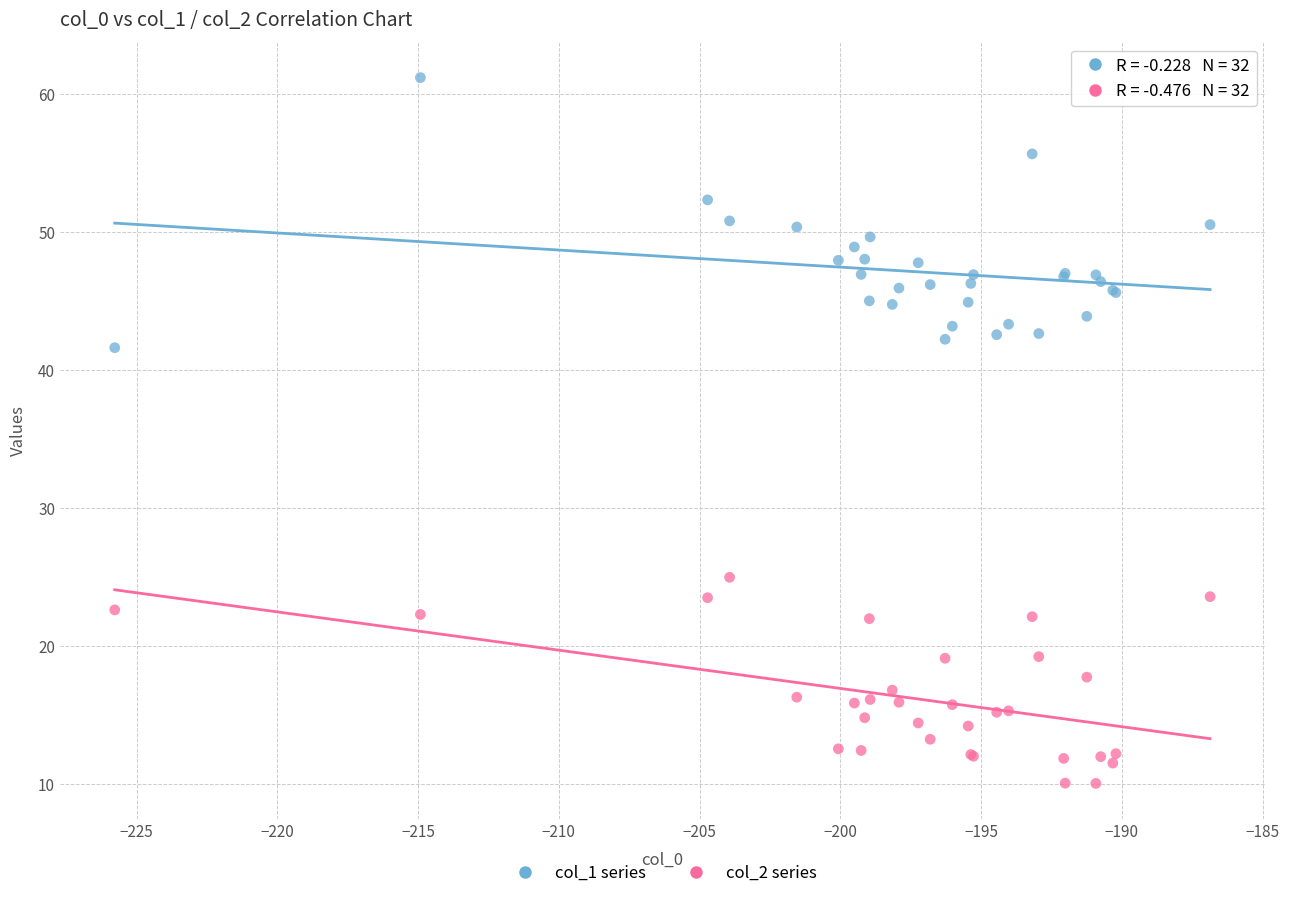

What is the X range (max minus min) for the scatter plot?

38.9